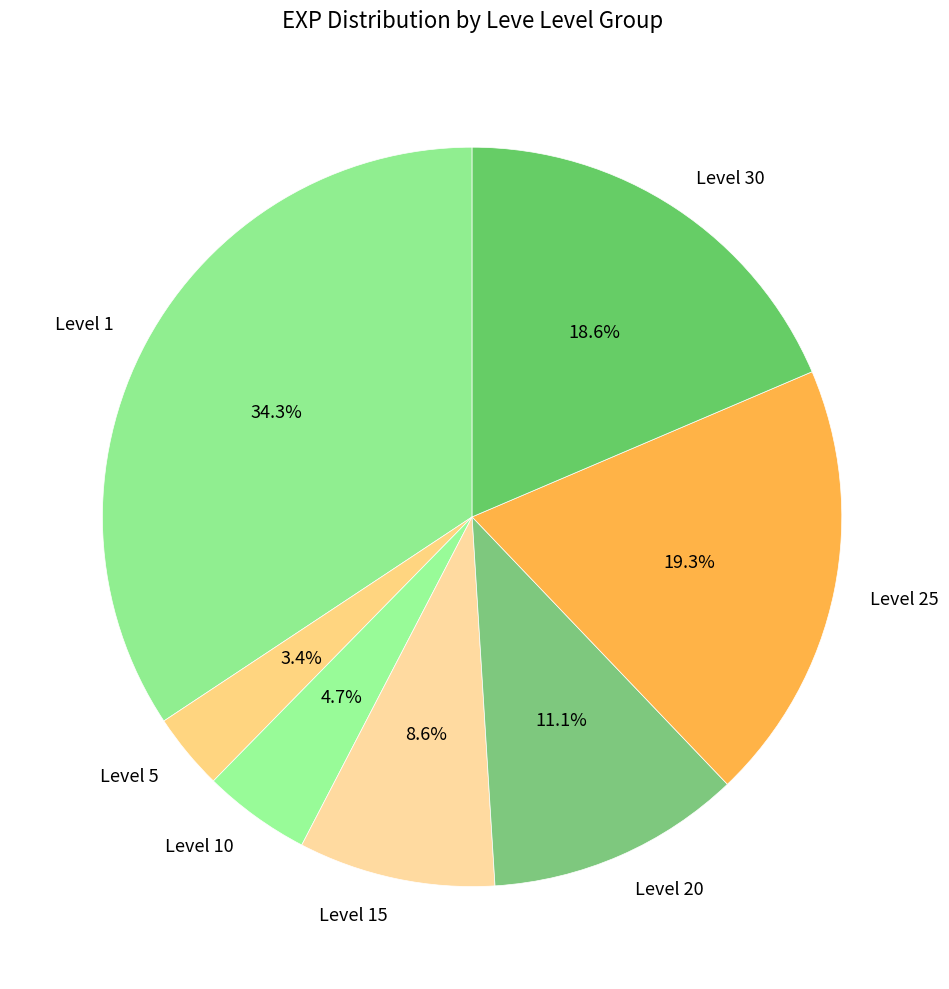

Is there a majority slice in this chart?

No